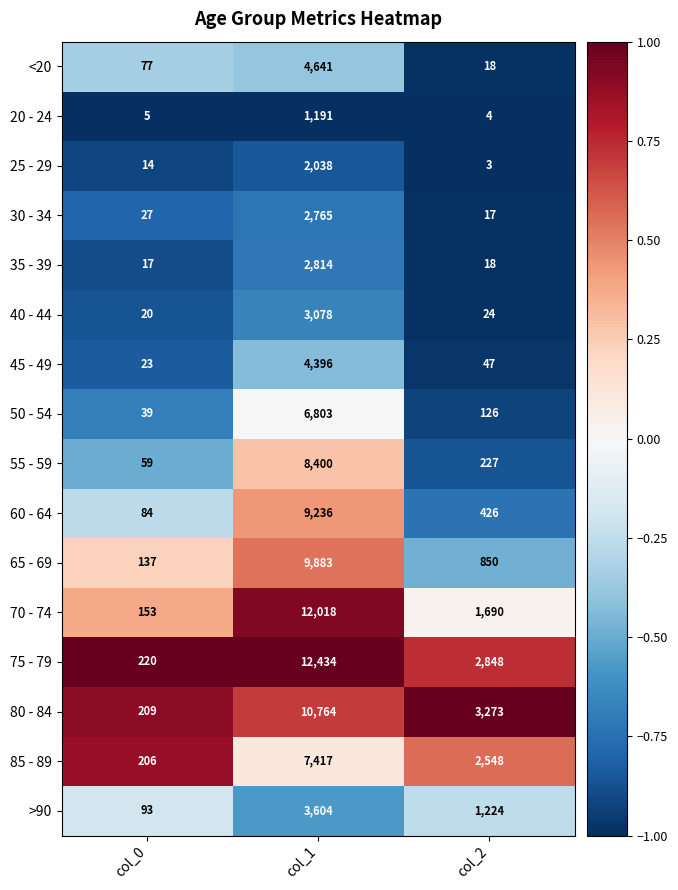

Read the 55 - 59 value at col_0.

59